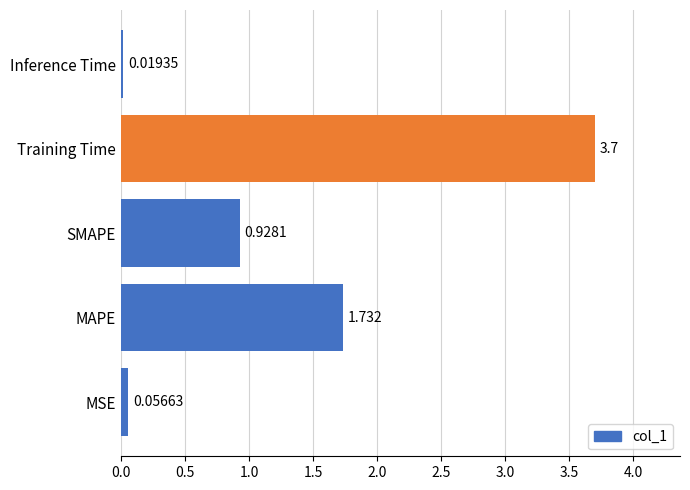

Rank the categories by value from highest to lowest.

Training Time, MAPE, SMAPE, MSE, Inference Time